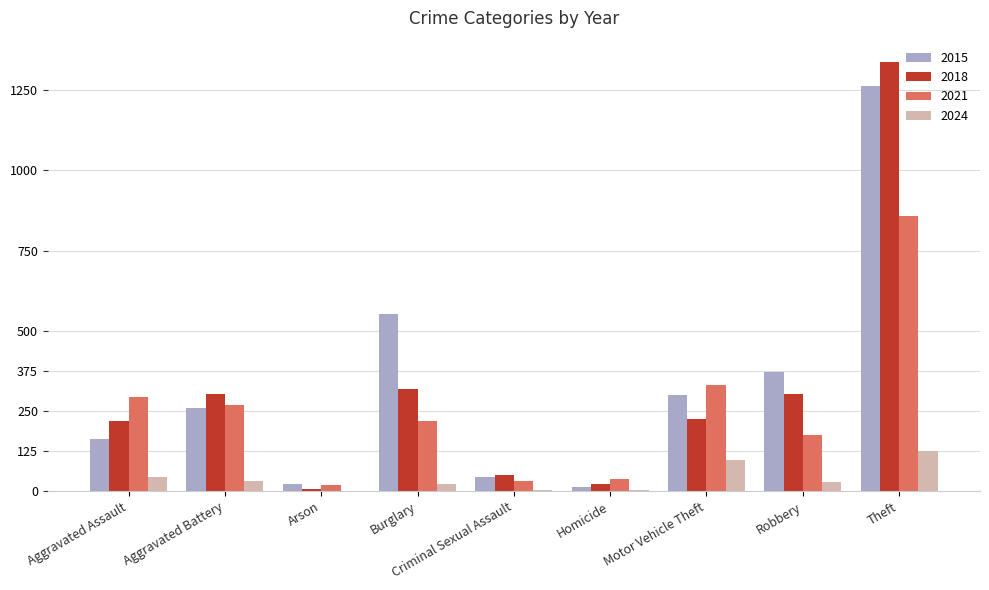

Does the chart contain stacked bars?

No